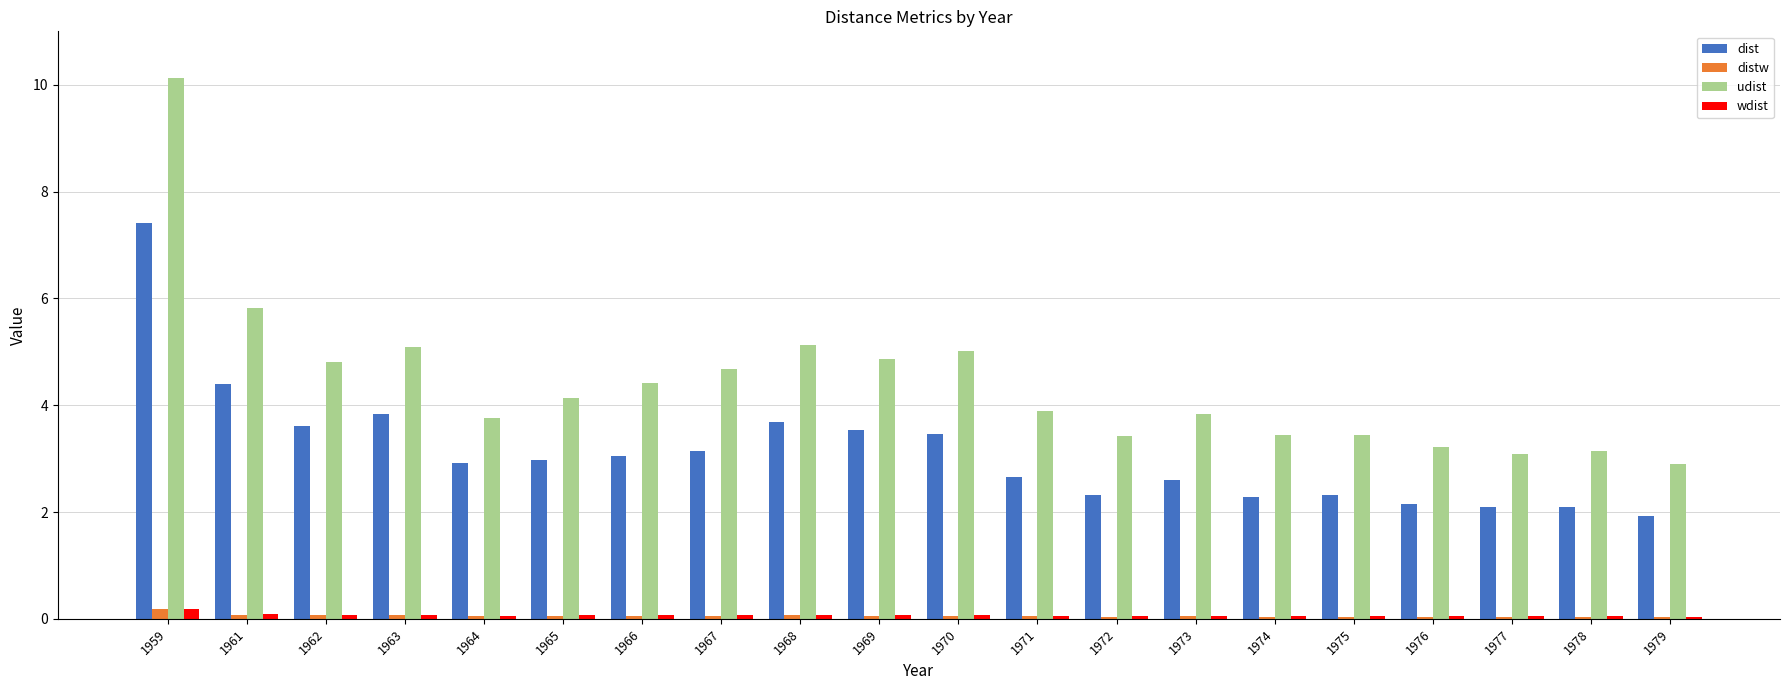

What is the average value of the wdist series?

0.1